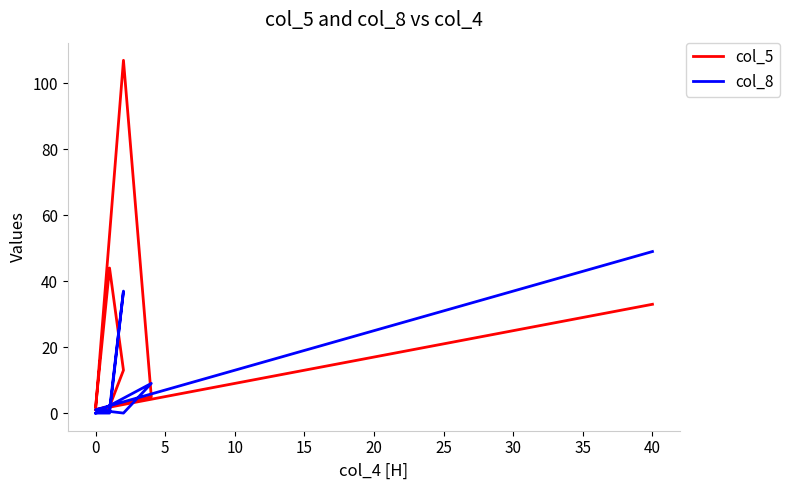

What are all the series names shown in the legend?

col_5, col_8